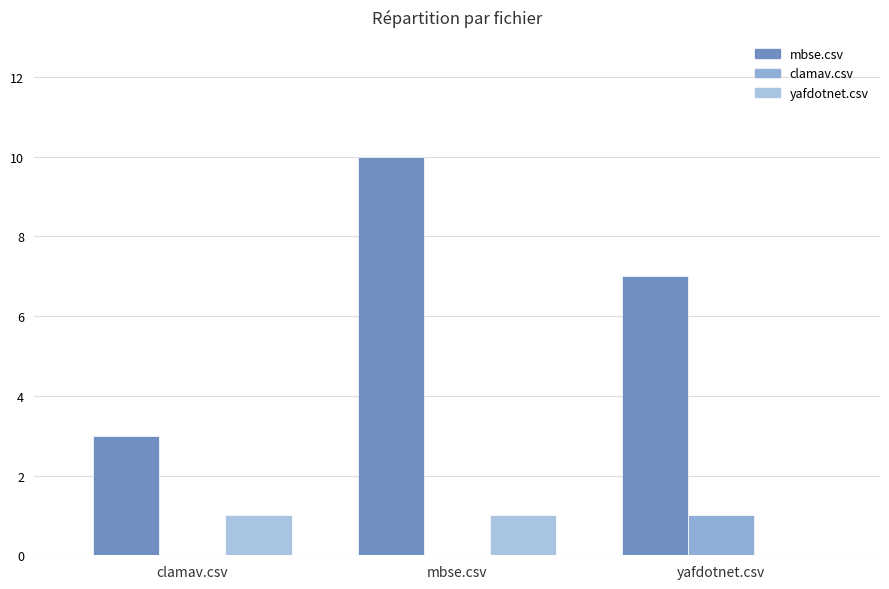

What is the difference between the highest and lowest values at yafdotnet.csv?

7